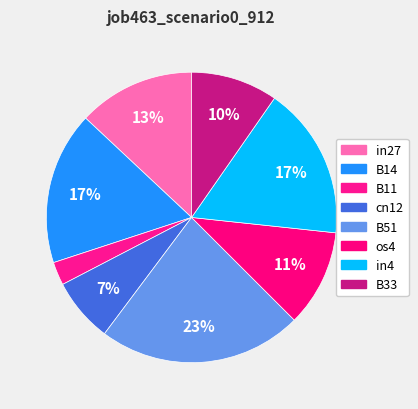

What percentage is the in27 slice, to the nearest percent?

13%